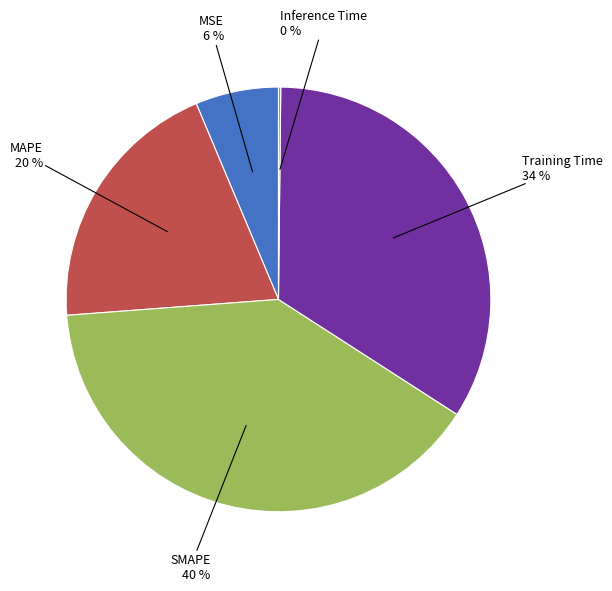

Is there a majority slice in this chart?

No